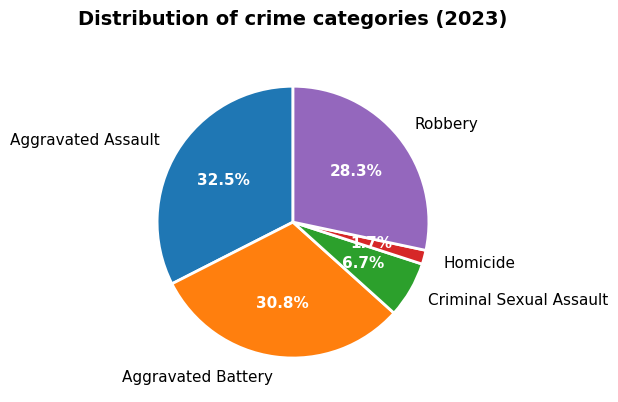

To the nearest percent, what portion does Robbery represent?

28%